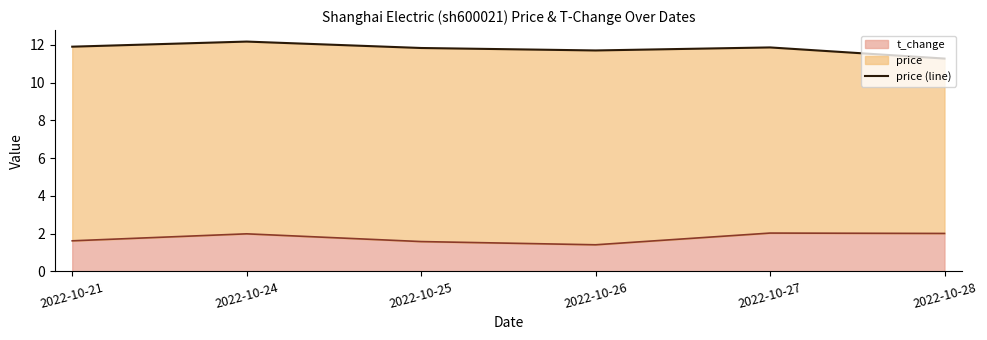

What is the minimum value shown in the chart?

1.4